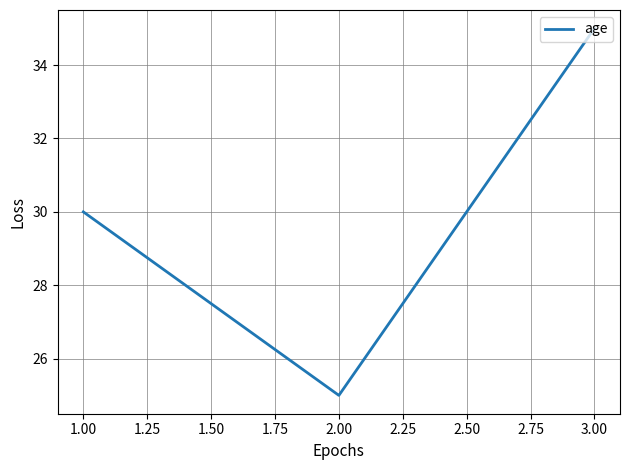

Between 1.00 and 3.00, which is larger?

3.00